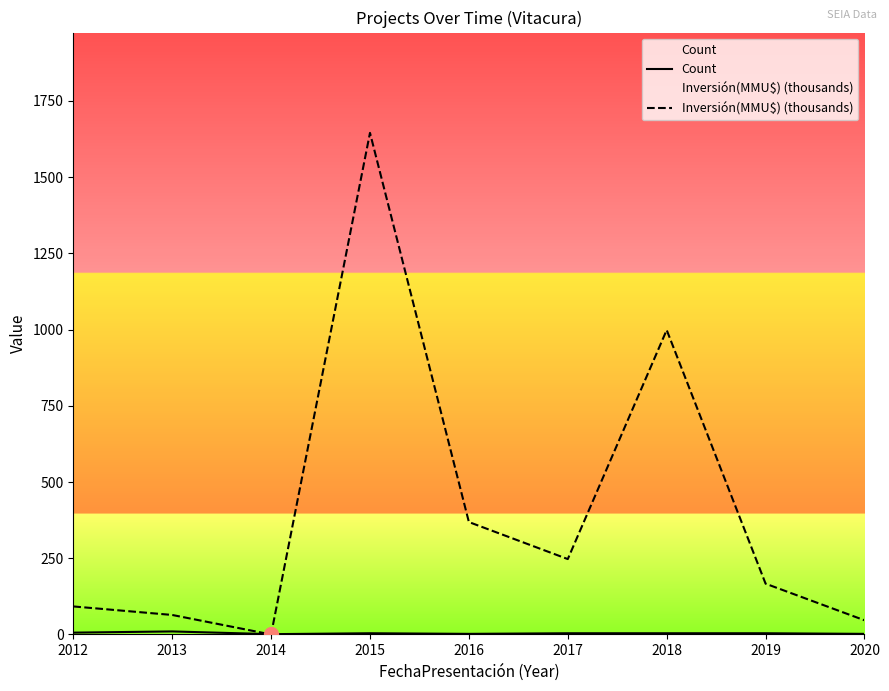

Rank the series by their average value, from lowest to highest.

Count, Inversión(MMU$) (thousands)